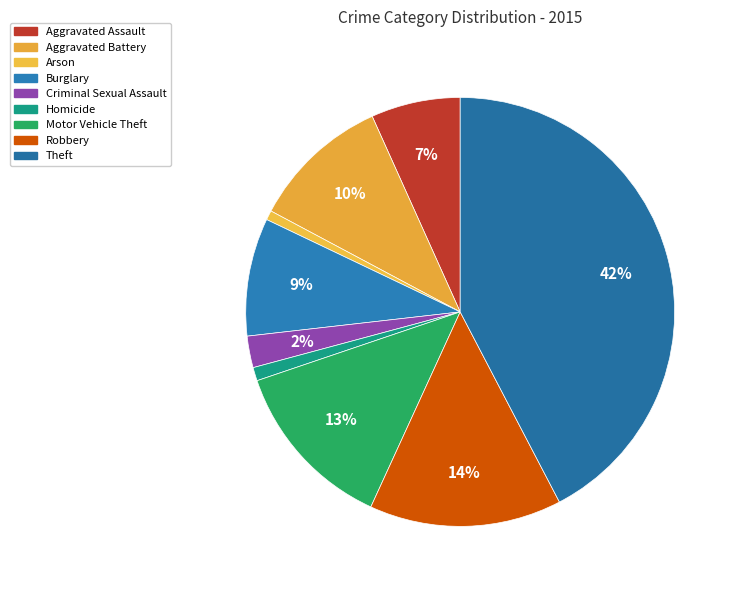

Which slice is the smallest?

Arson